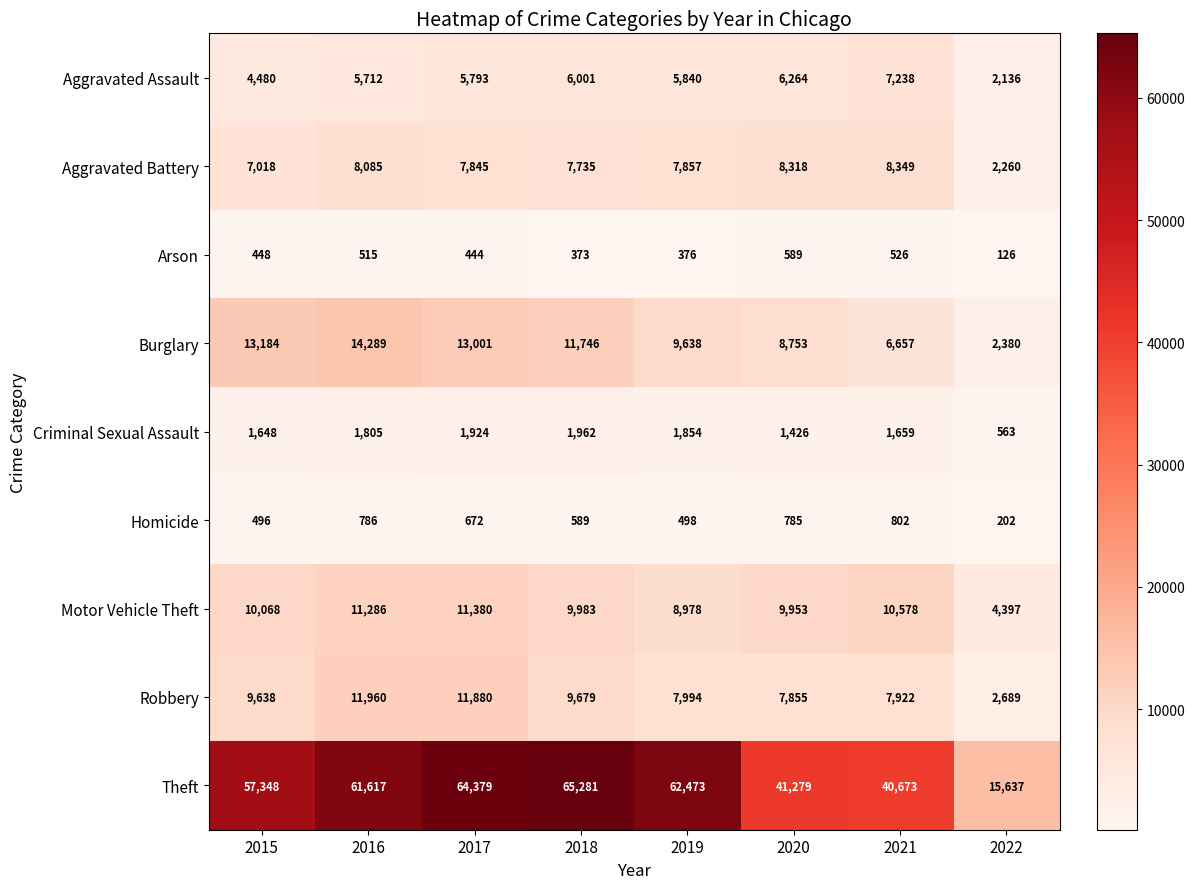

Rank the series at 2016 from lowest to highest value.

Arson, Homicide, Criminal Sexual Assault, Aggravated Assault, Aggravated Battery, Motor Vehicle Theft, Robbery, Burglary, Theft